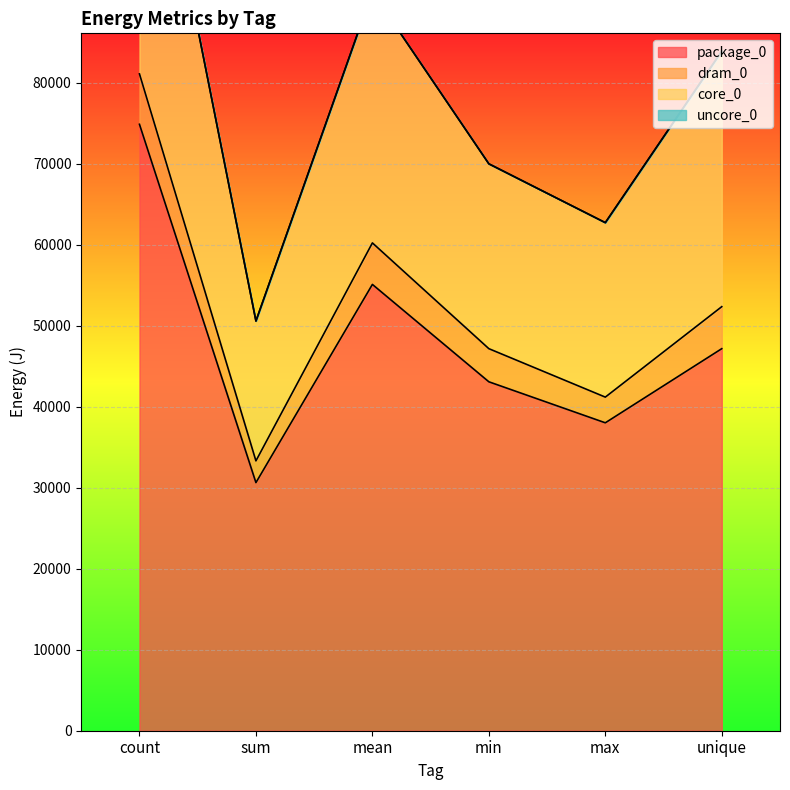

What is the average value of the package_0 series?

48156